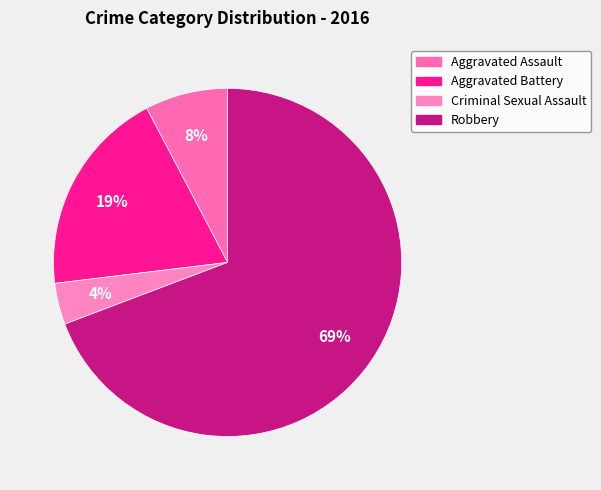

To the nearest percent, what portion does Aggravated Assault represent?

8%